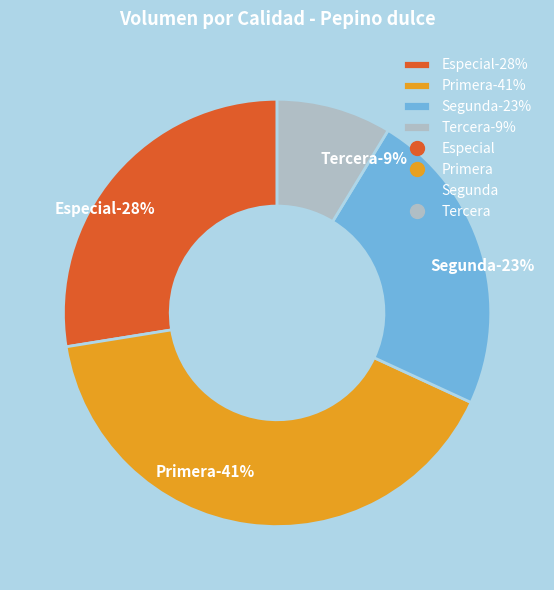

Is it true that Tercera is 24% of the pie?

False